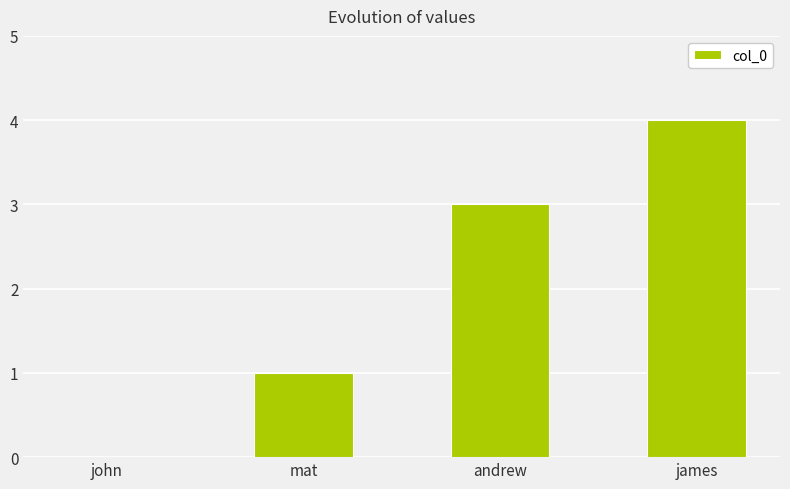

What is the sum of the values at james and mat?

5